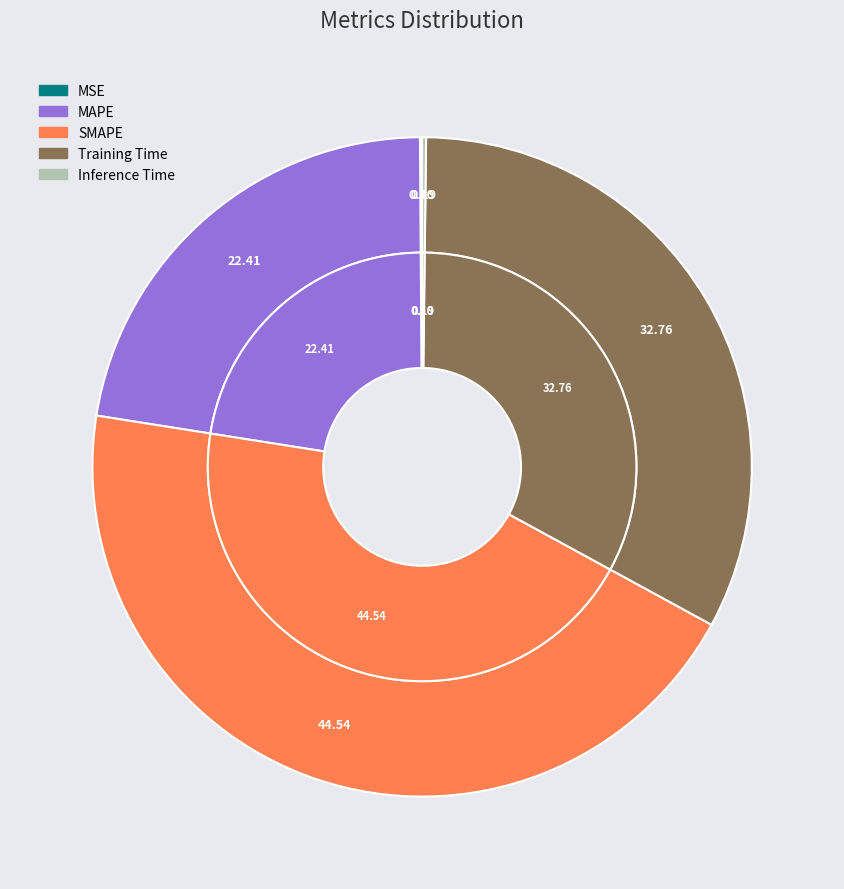

How many segments does this pie chart have?

5